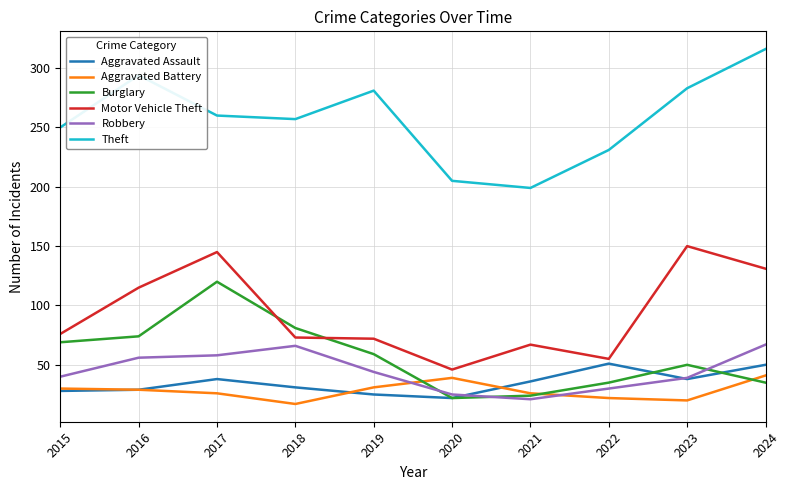

What is the spread (max minus min) of values at 2017?

234